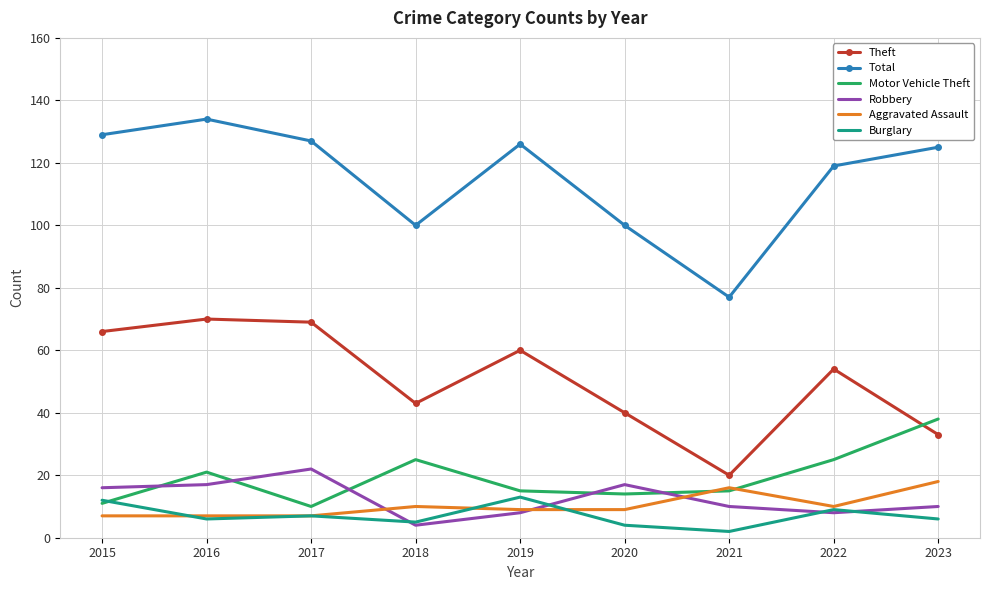

How many categories are shown in the chart?

9